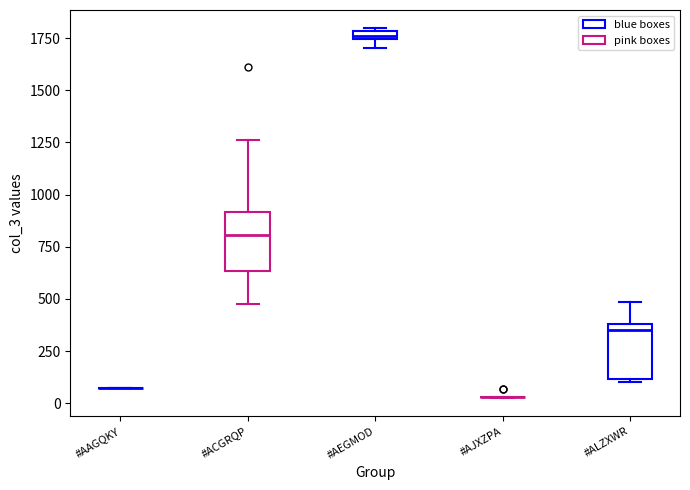

Where is the upper edge of the box for #AEGMOD on the y-axis? The values are not printed on the chart, so give them approximately, as read against the axis.

1800